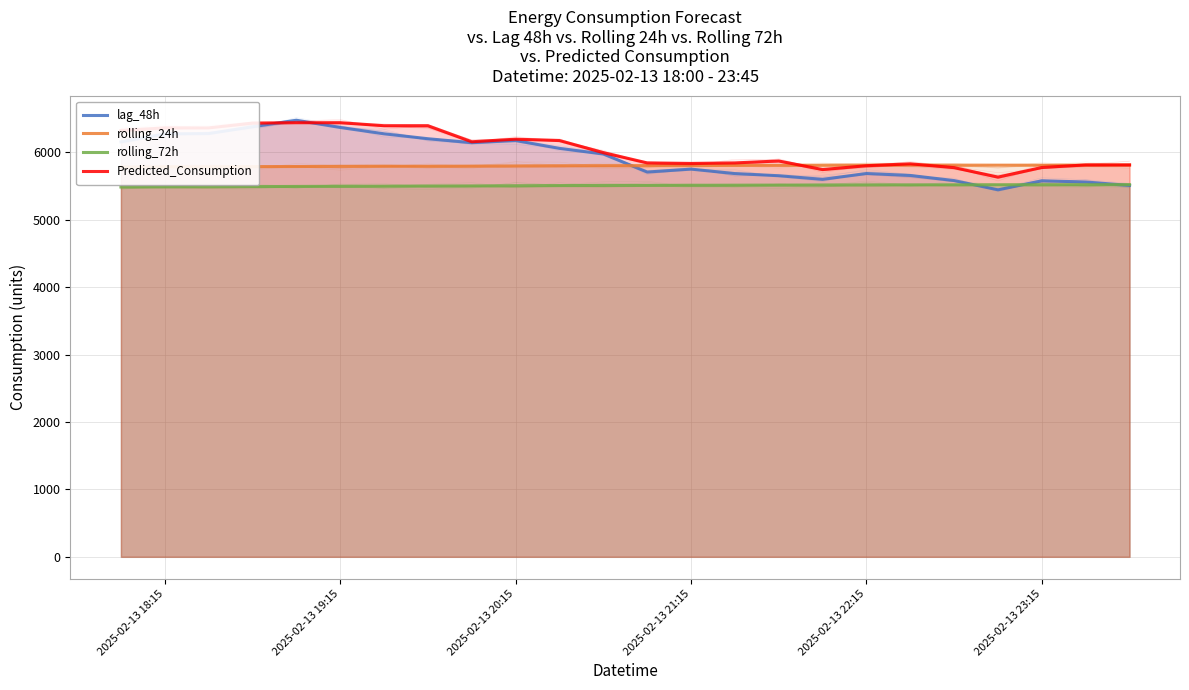

The lag_48h series shows 10926.2 at 8. True or false?

False